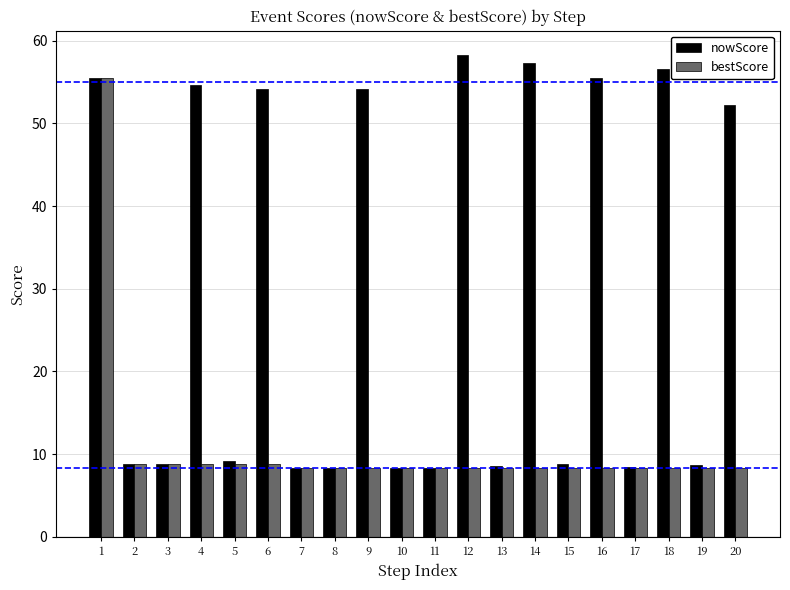

How many categories are shown in the chart?

20